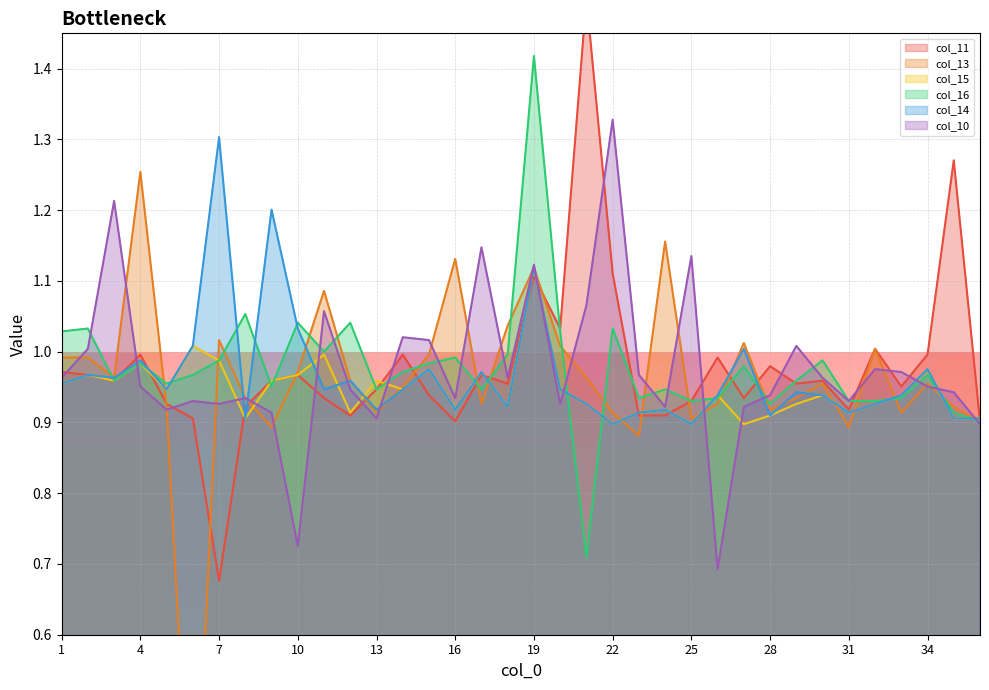

At which label is col_16 closest to 1?

11